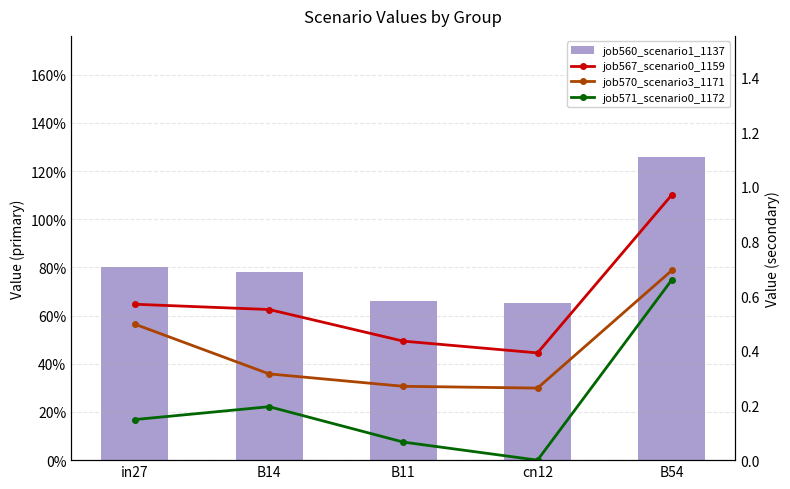

Reading left to right, what are all the values shown in this chart?

job560_scenario1_1137: 0.8	0.8	0.7	0.7	1.3
job567_scenario0_1159: 0.6	0.6	0.4	0.4	1.0
job570_scenario3_1171: 0.5	0.3	0.3	0.3	0.7
job571_scenario0_1172: 0.1	0.2	0.1	0.0	0.7